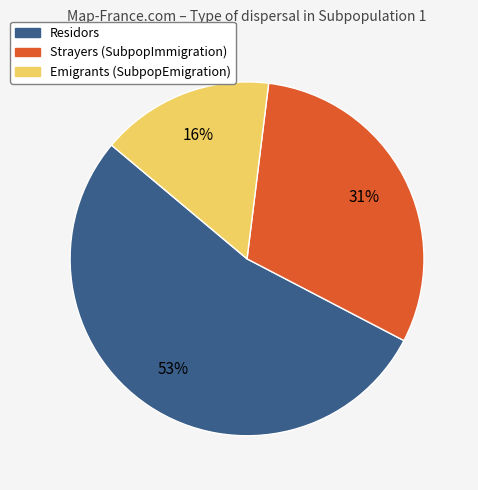

To the nearest percent, what is the average slice percentage?

33%